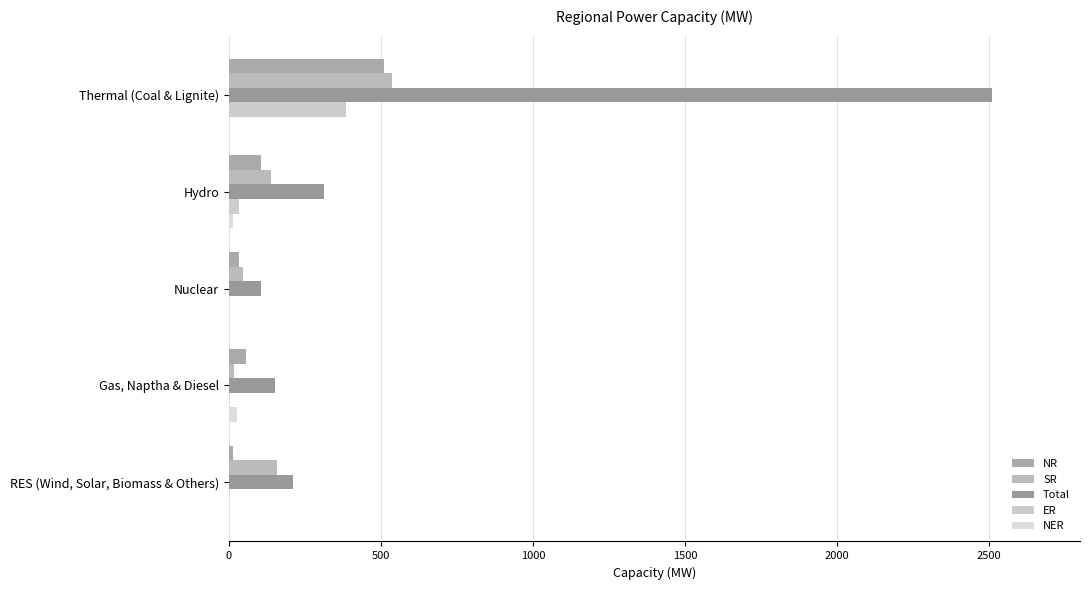

What is the sum of all ER values?

417